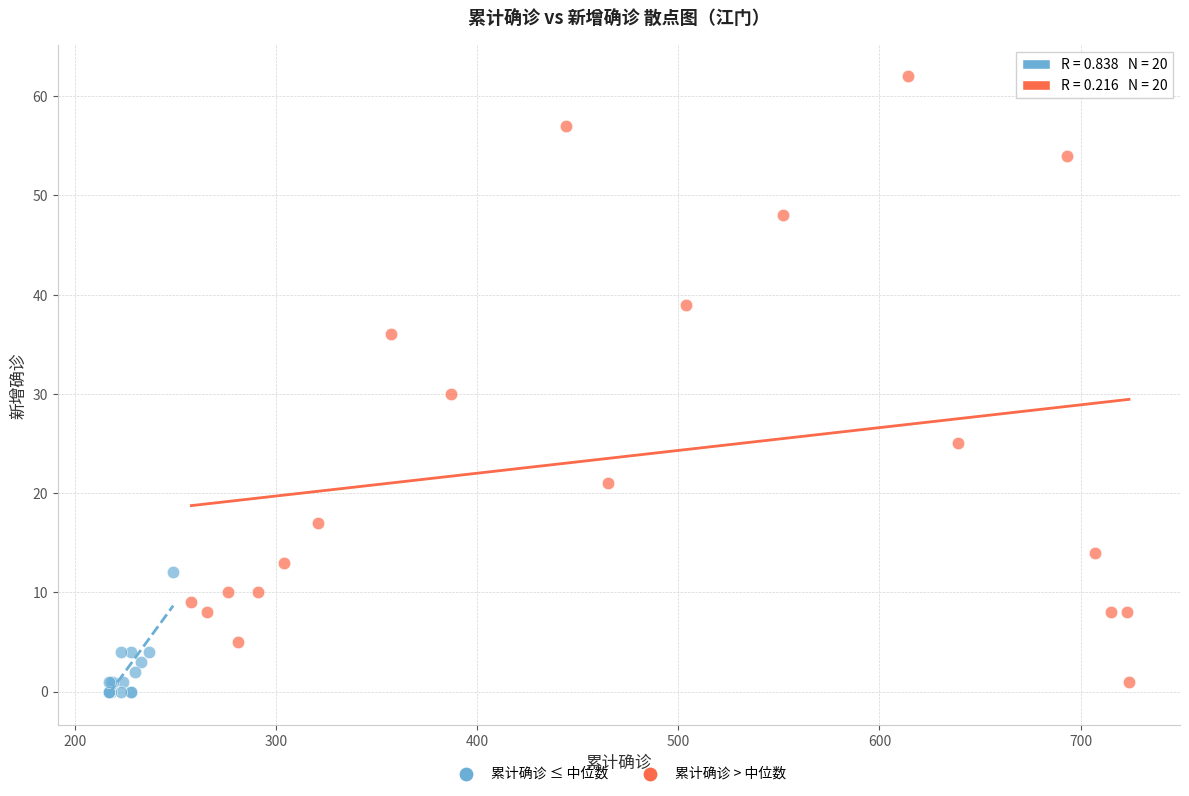

Which series has the largest Y range (max minus min)?

累计确诊 > 中位数